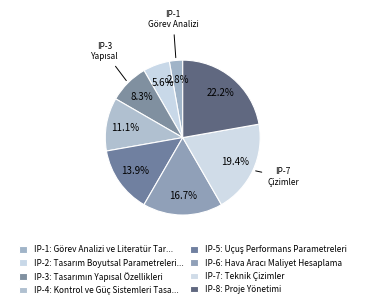

Count the number of slices in the pie.

8